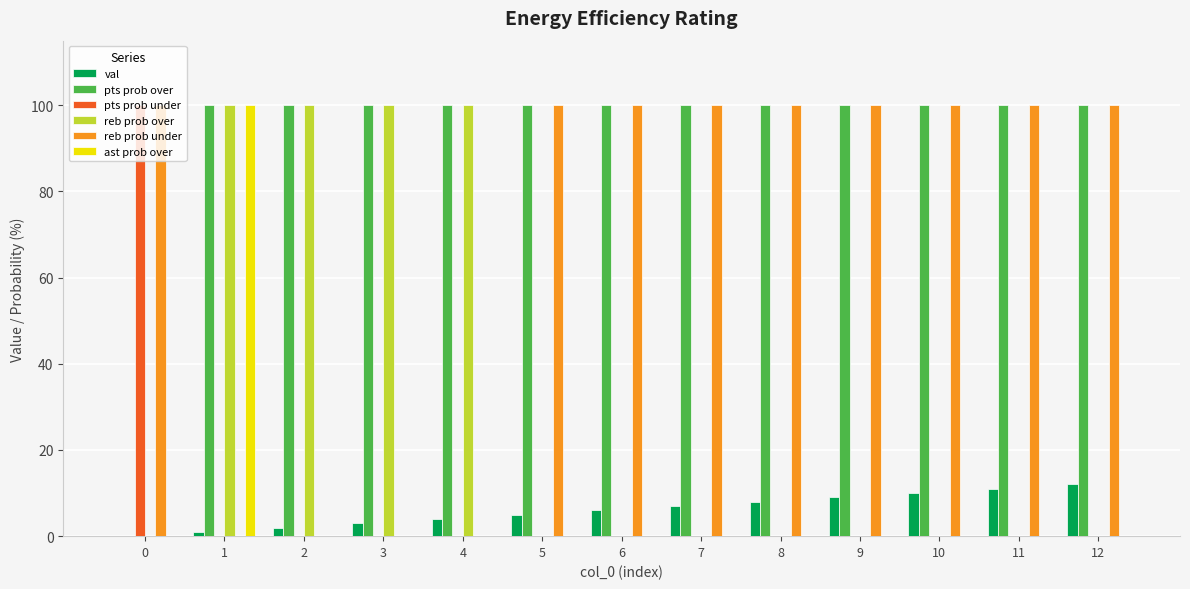

The reb prob over series shows 0 at 8. True or false?

True